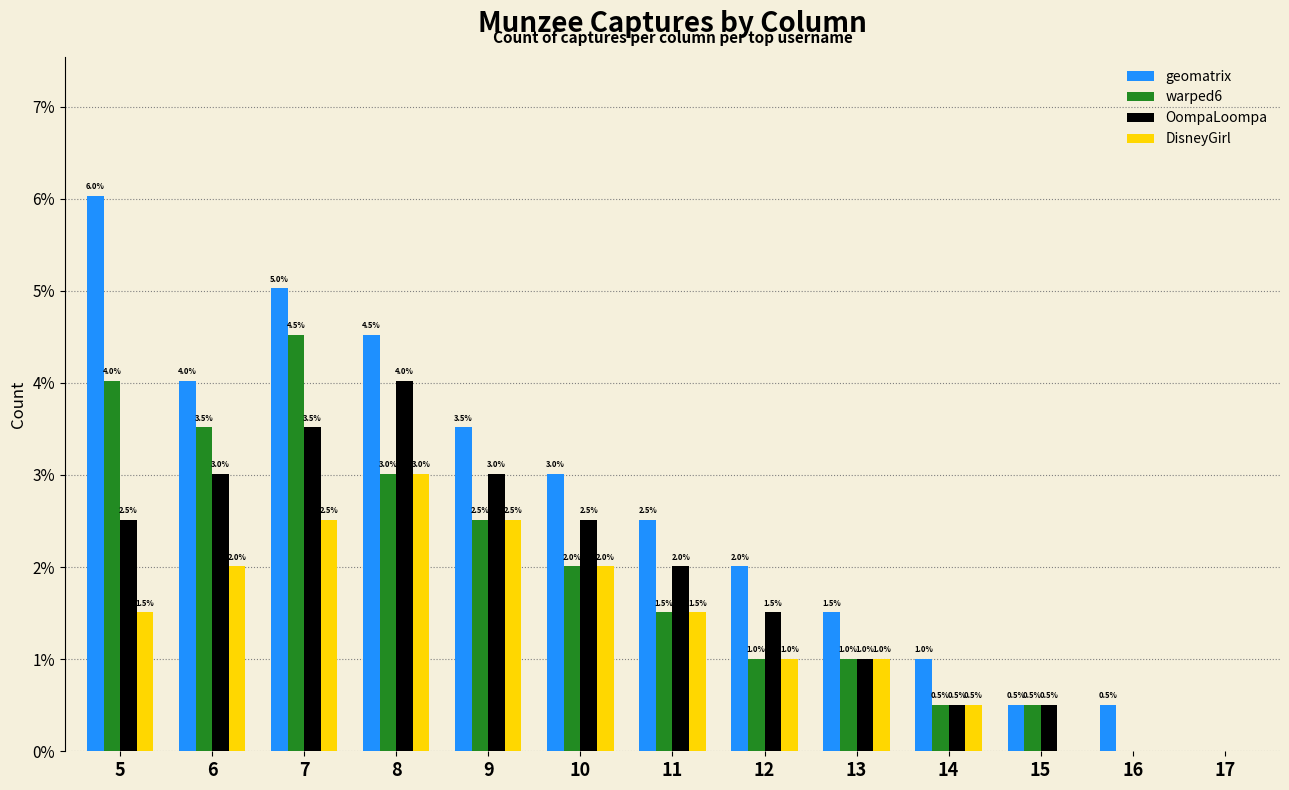

Where does the DisneyGirl series first go above 1?

5